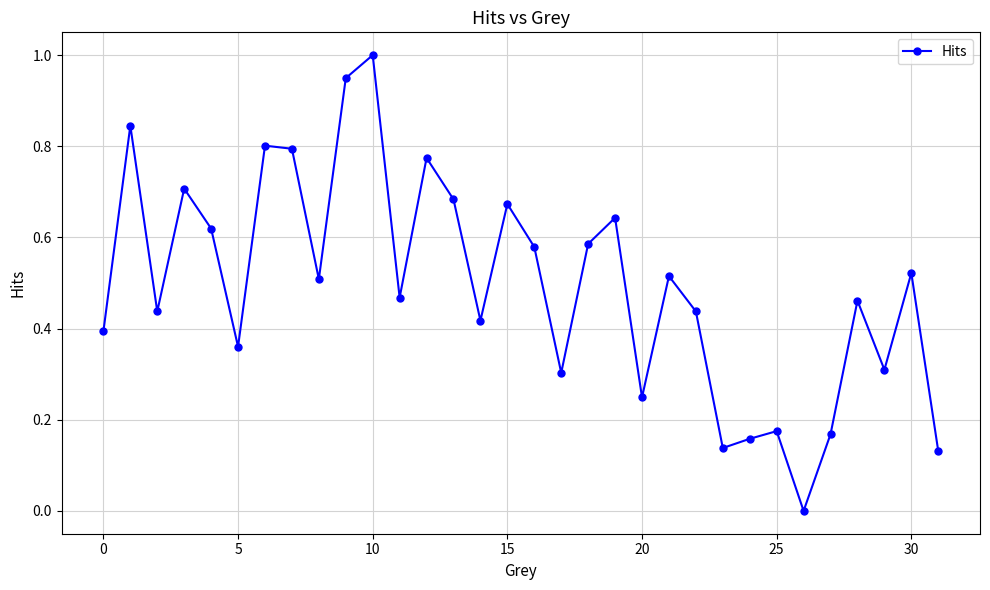

What is the value of the 18th point from the left?

0.3